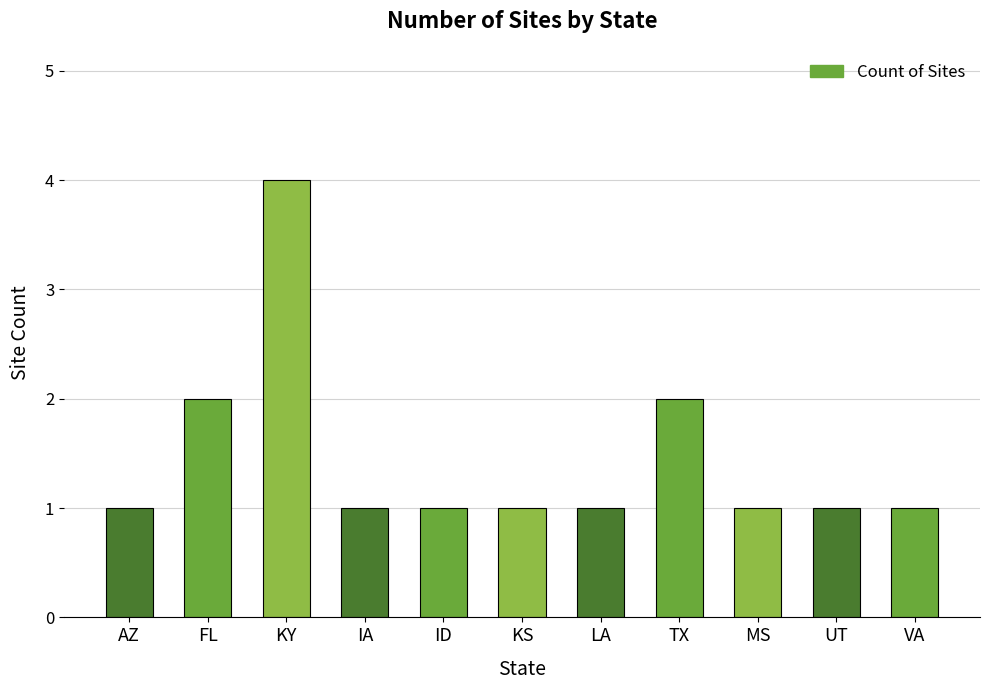

How many bars are there in total?

11